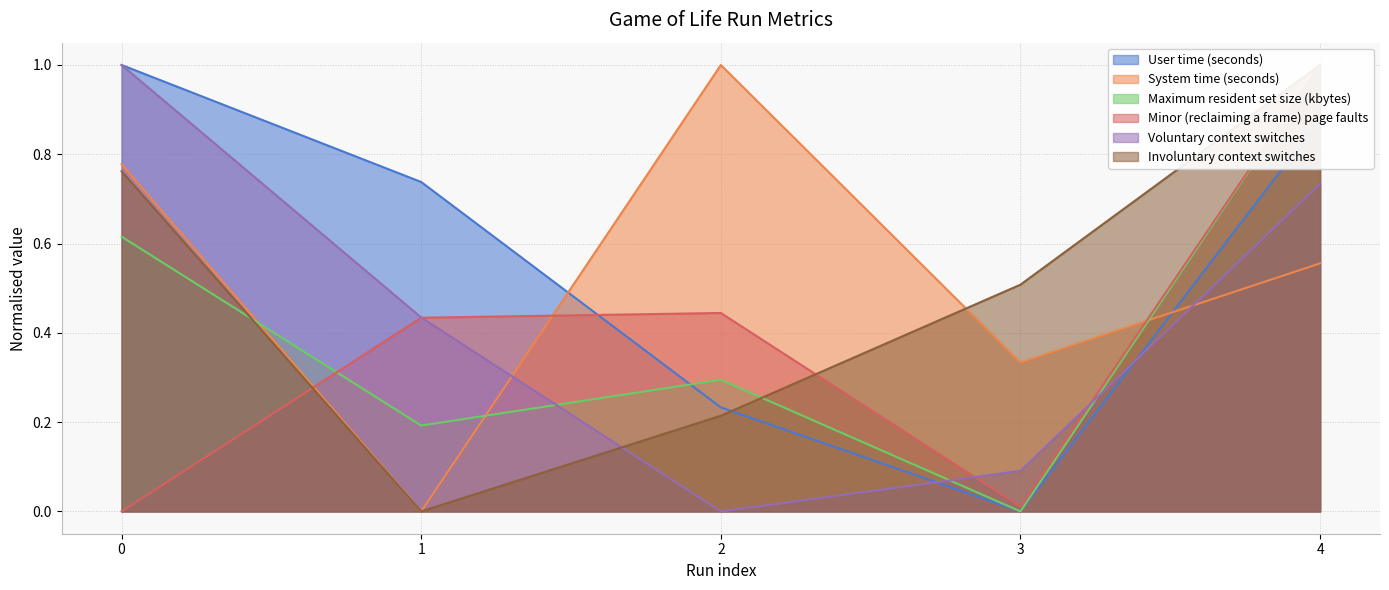

At which category does Involuntary context switches reach its first local valley?

1